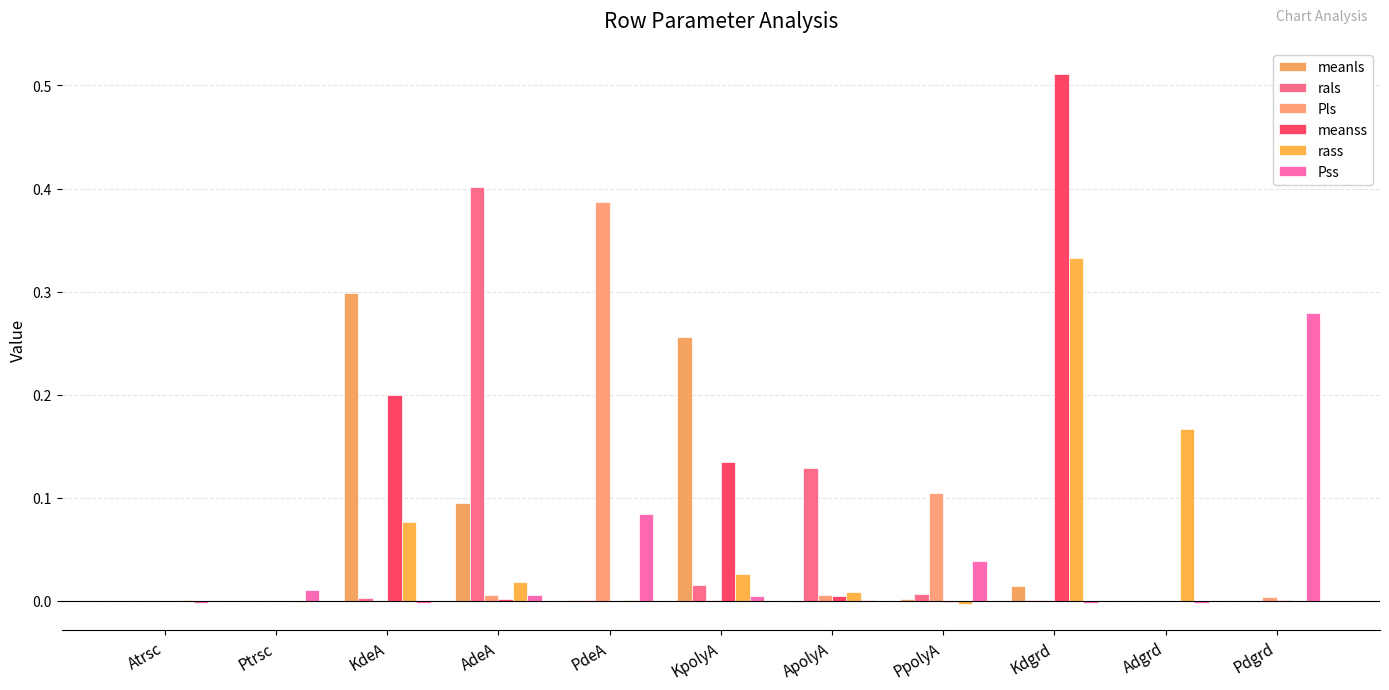

What is the average value of the meanss series?

0.1